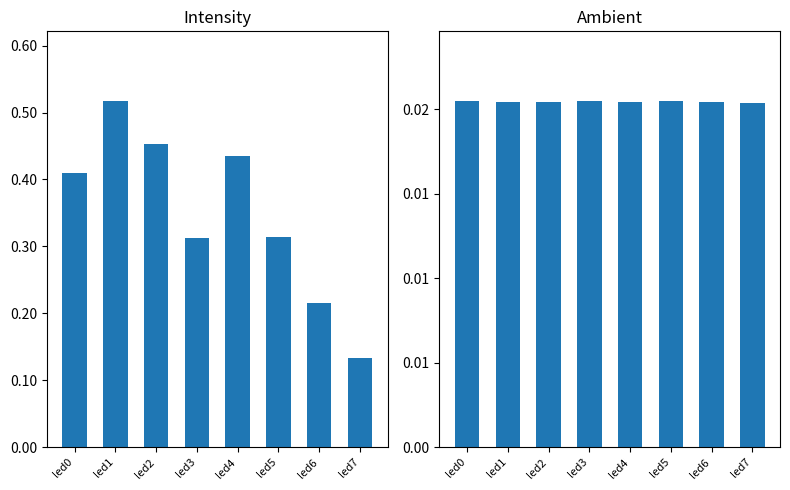

What are all the series names shown in the legend?

intensity, ambient